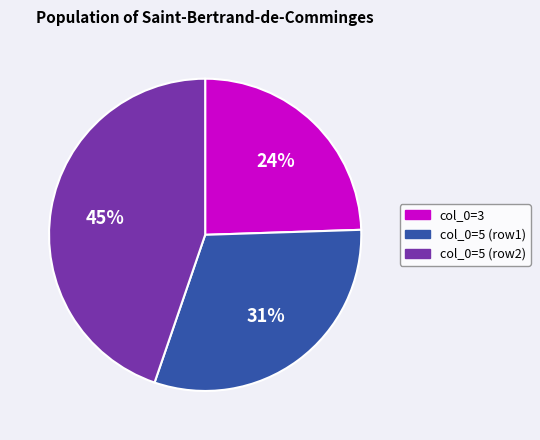

Count the number of slices in the pie.

3